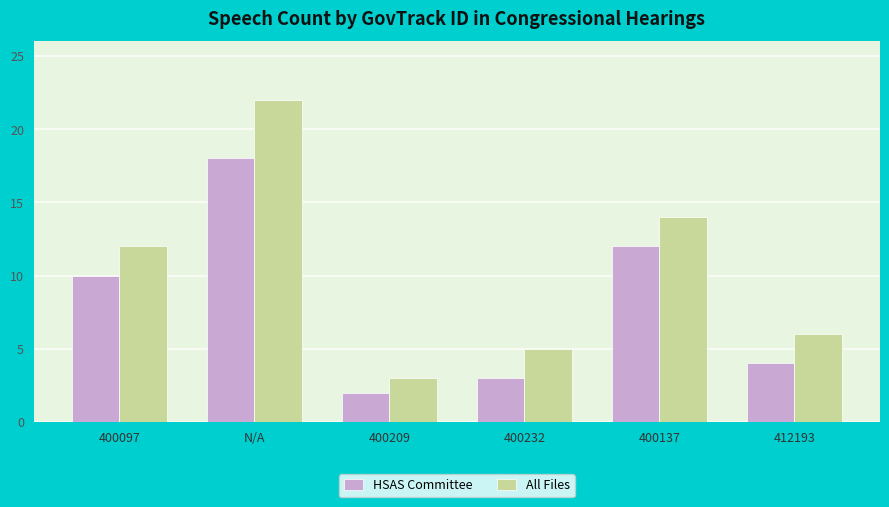

List the labels in order of All Files value, largest first.

N/A, 400137, 400097, 412193, 400232, 400209